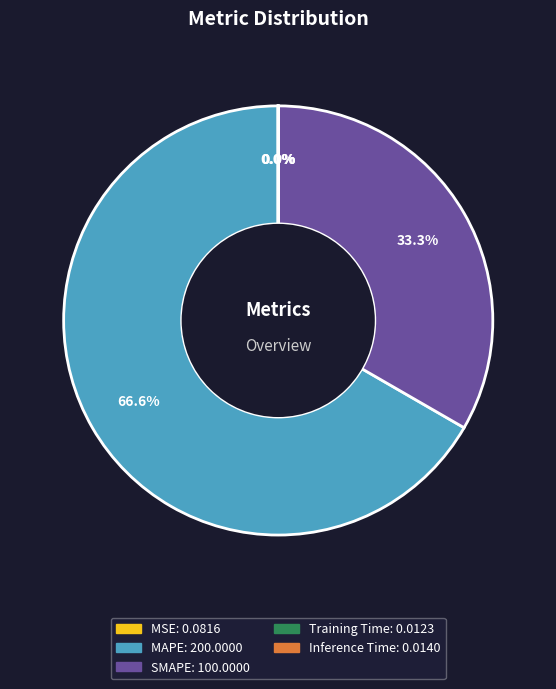

Which category has the biggest portion of the pie?

MAPE